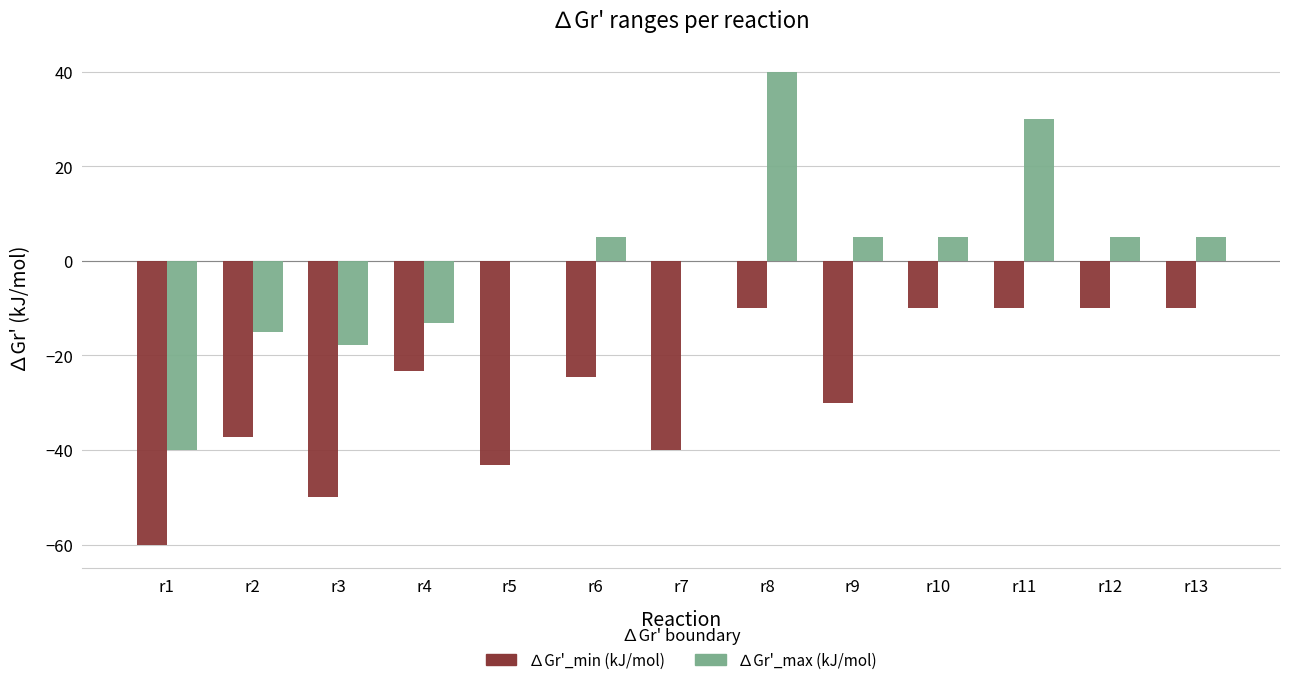

How many data points does each series have?

13